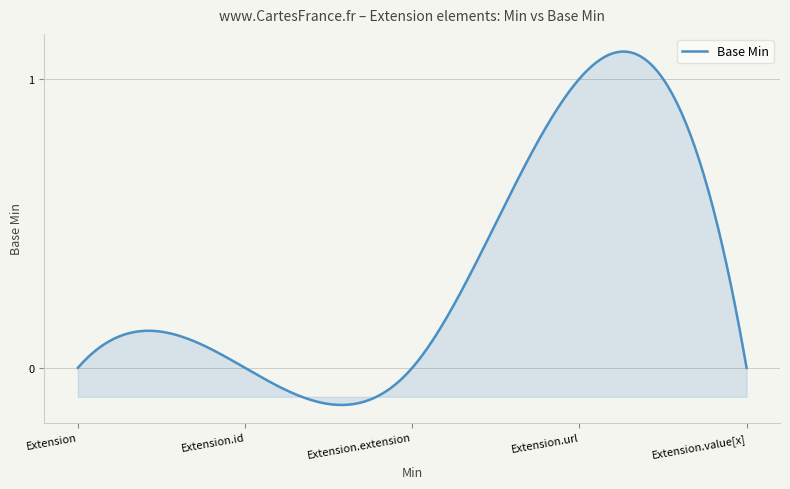

What is the difference between the maximum and minimum values?

1.2